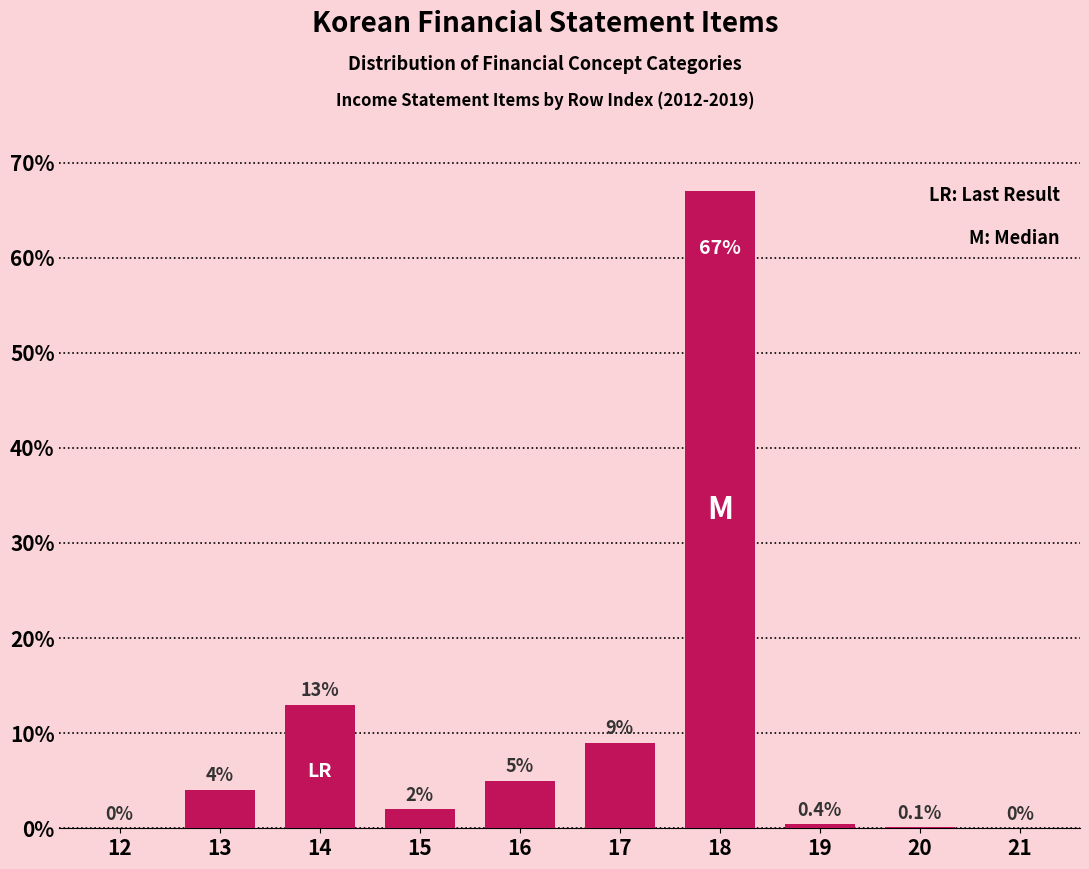

Reading left to right, list all the values displayed in this chart.

12=0.0	13=4.0	14=13.0	15=2.0	16=5.0	17=9.0	18=67.0	19=0.4	20=0.1	21=0.0